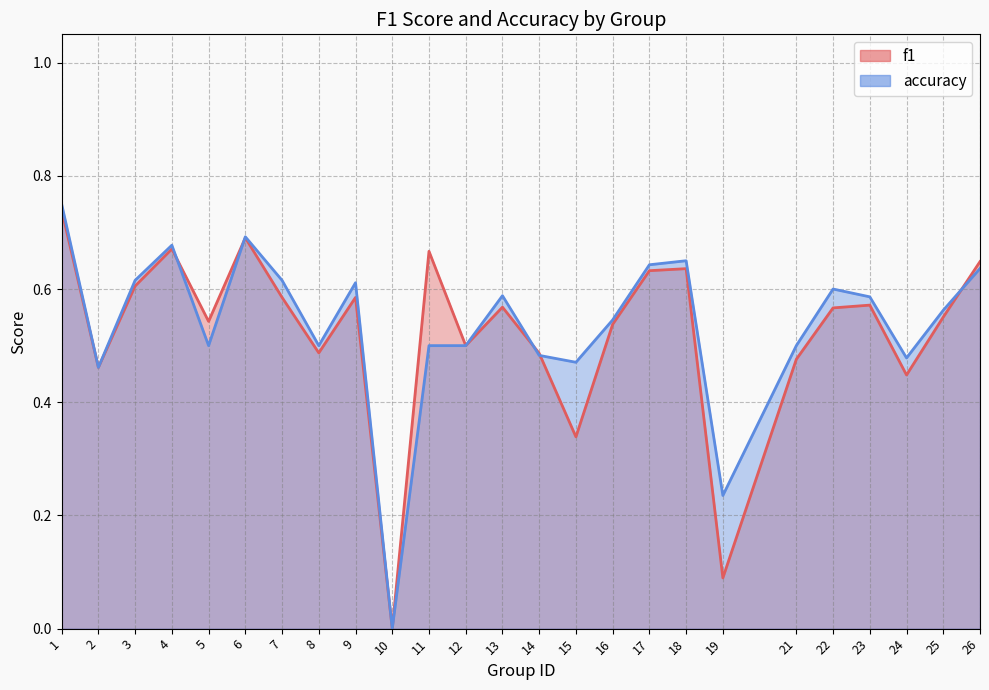

Which category has the highest value across all series?

1